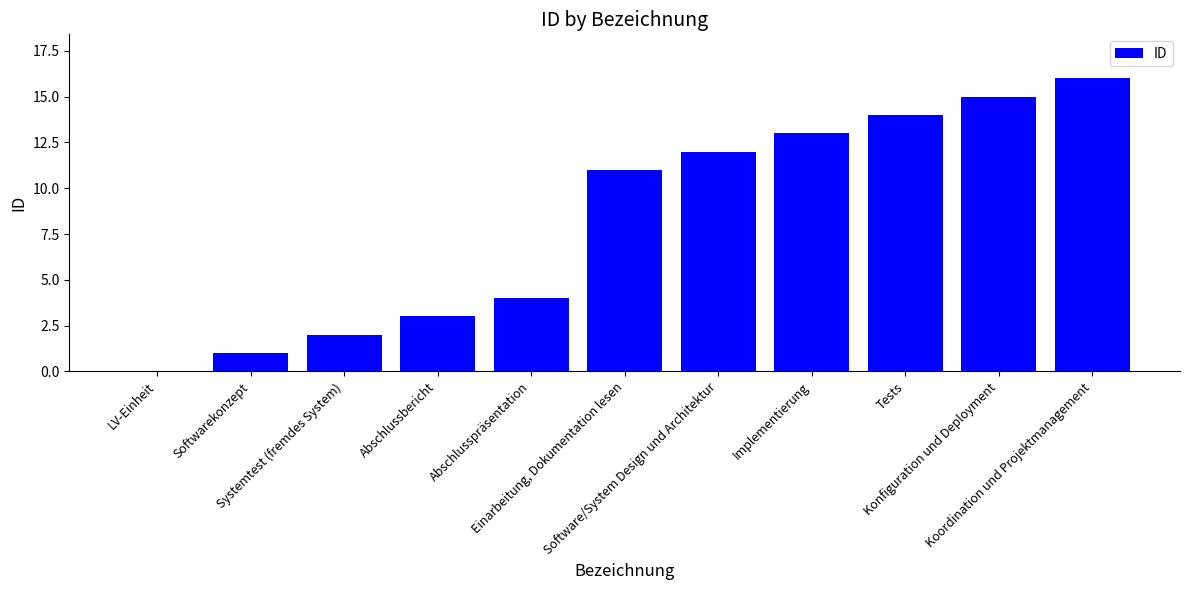

Which has a higher value, Tests or Koordination und Projektmanagement?

Koordination und Projektmanagement